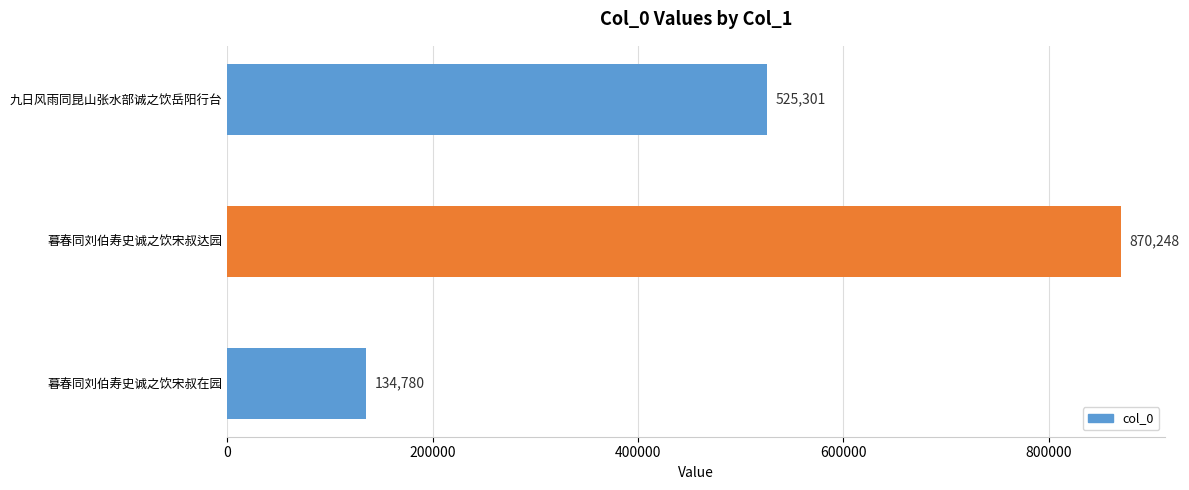

The value at 暮春同刘伯寿史诚之饮宋叔达园 is 870248. True or false?

True